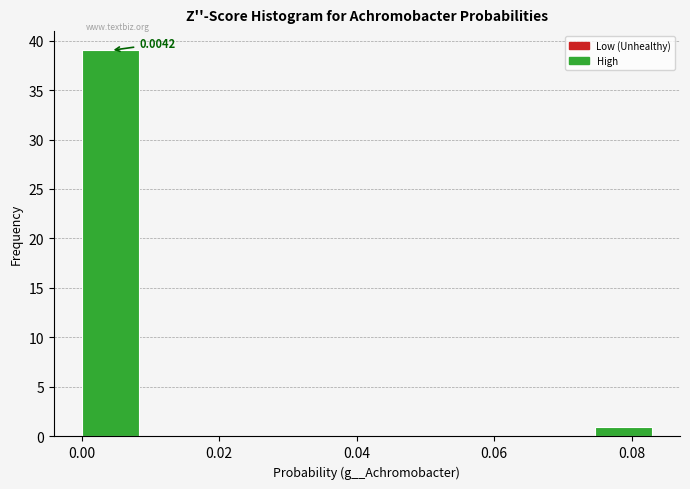

Which range on the x-axis has the tallest bar?

0.000 to 0.008